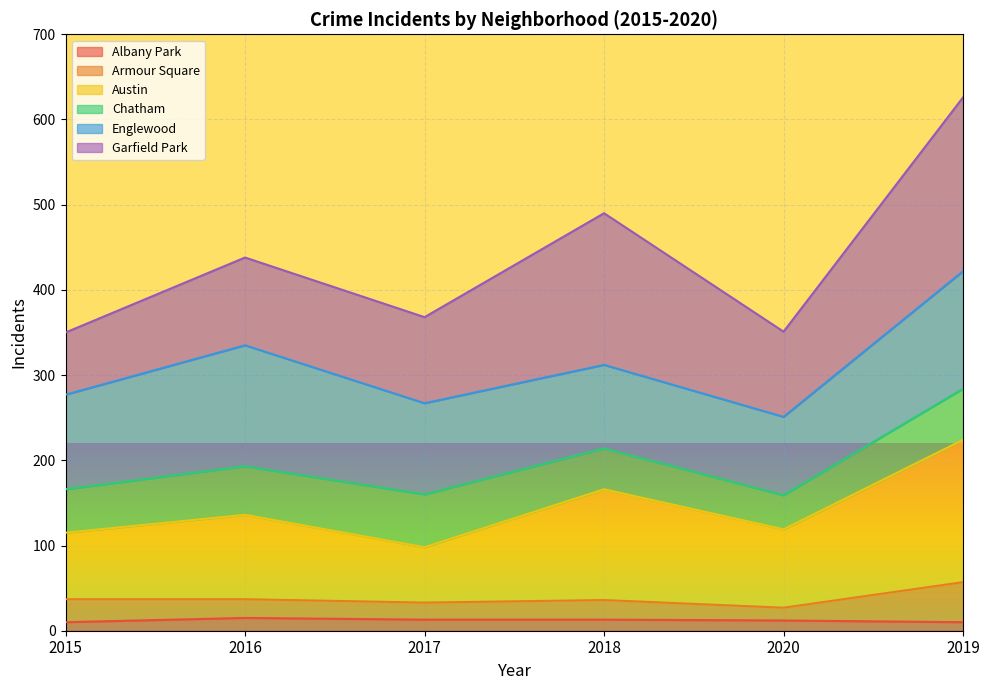

What is the value of the Austin point at the 5th from the left?

119